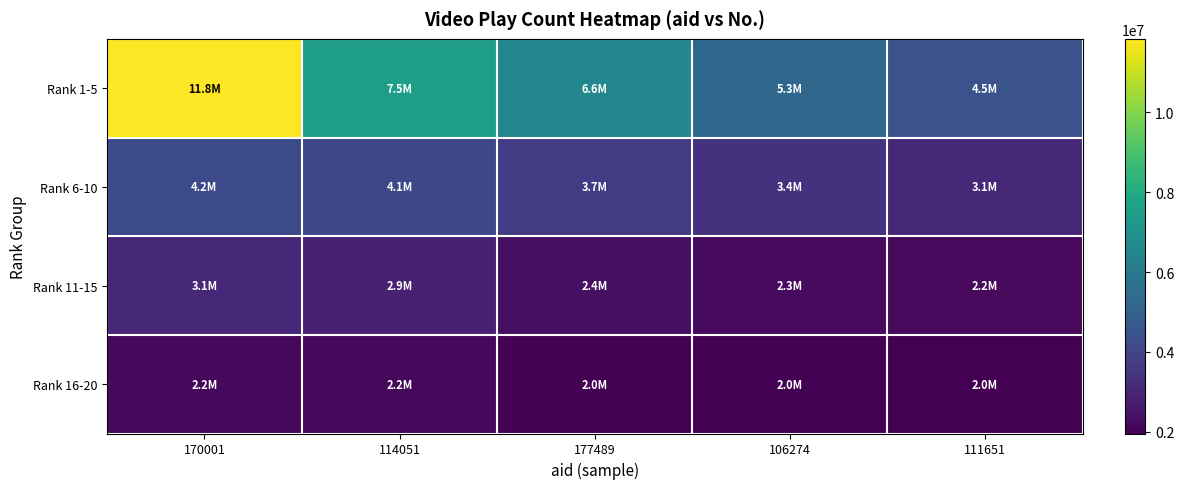

Reading left to right, extract all data points from this chart.

Rank 1-5: 170001=11835877	114051=7503093	177489=6583277	106274=5311732	111651=4485322
Rank 6-10: 170001=4178117	114051=4081795	177489=3710304	106274=3395983	111651=3063874
Rank 11-15: 170001=3063838	114051=2861994	177489=2364769	106274=2250398	111651=2213593
Rank 16-20: 170001=2178791	114051=2170649	177489=2005150	106274=2003327	111651=1958442